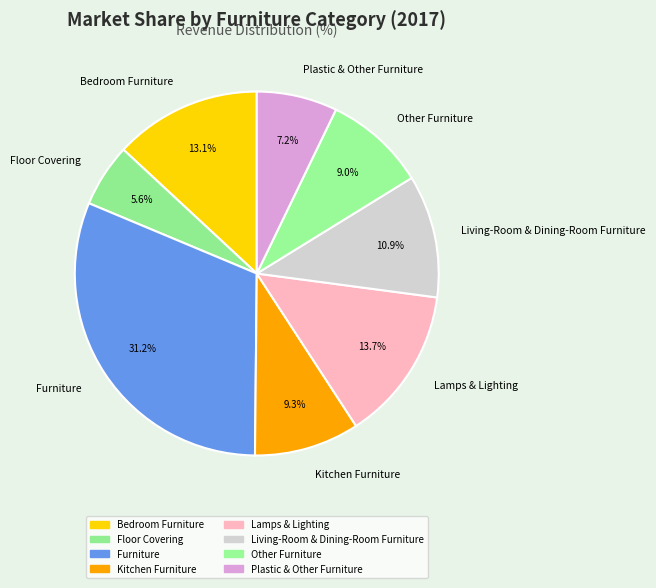

Which has a higher value, Lamps & Lighting or Plastic & Other Furniture?

Lamps & Lighting